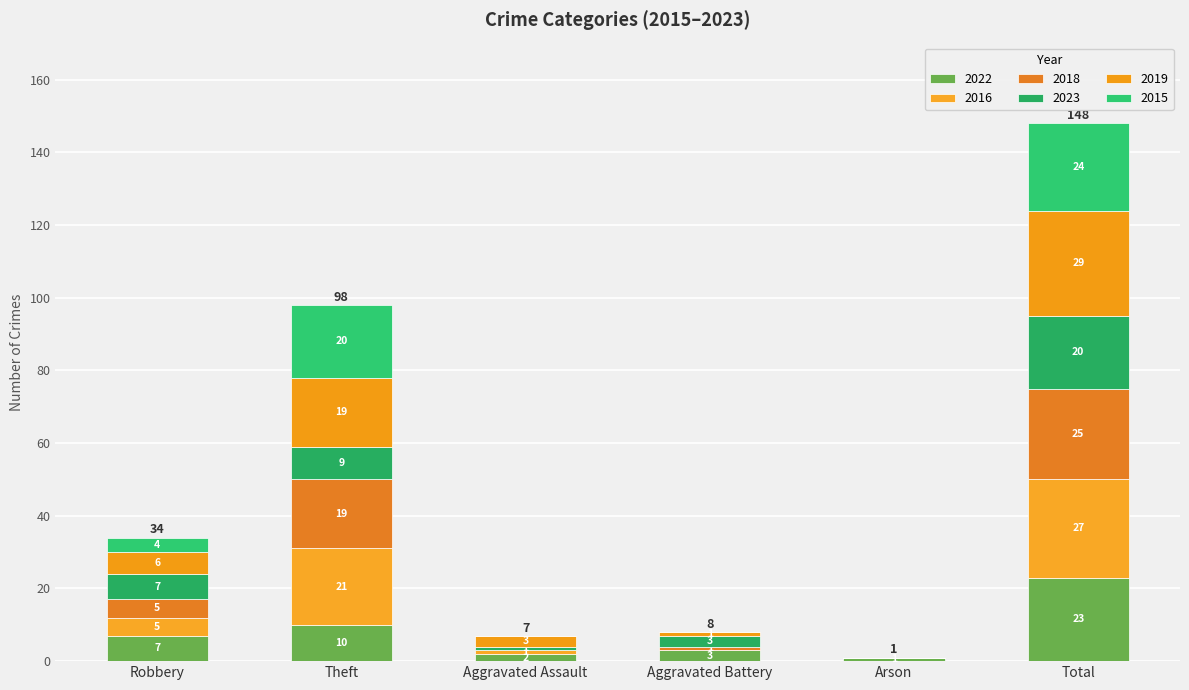

At which category is the sum across all series the highest?

Total